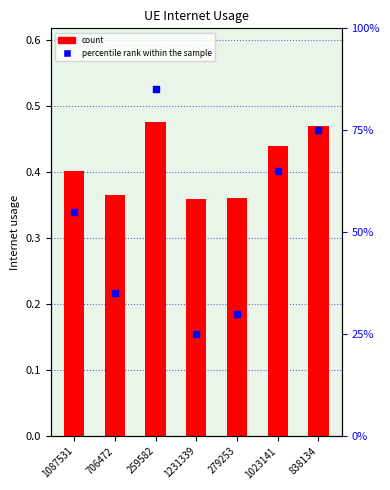

At how many categories does at least one series exceed 0?

7